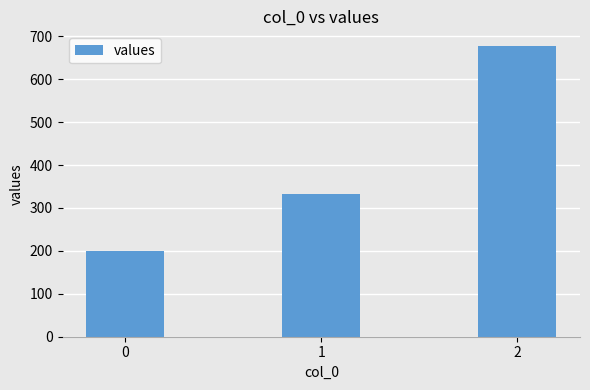

Reading left to right, extract all data points from this chart.

0=200.0	1=333.3	2=677.8